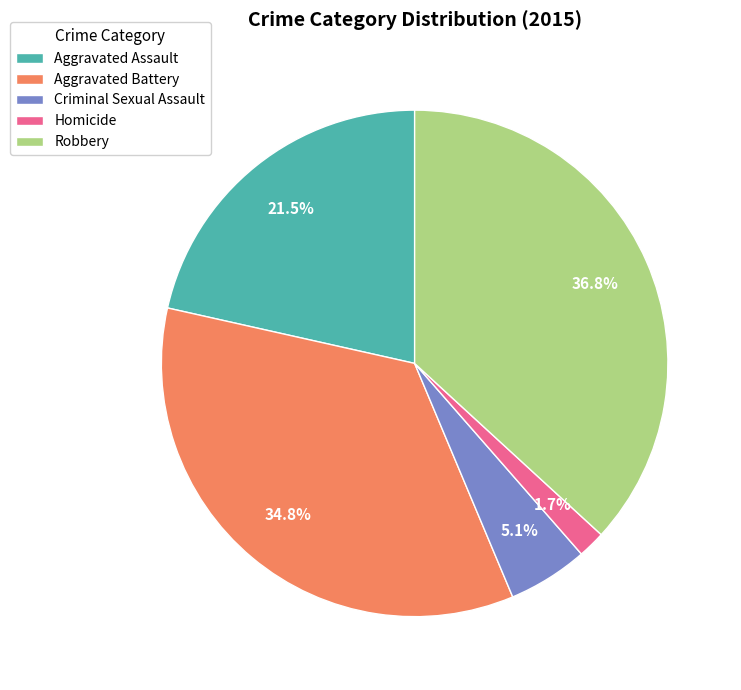

Is the sum of Robbery and Criminal Sexual Assault greater than half?

No